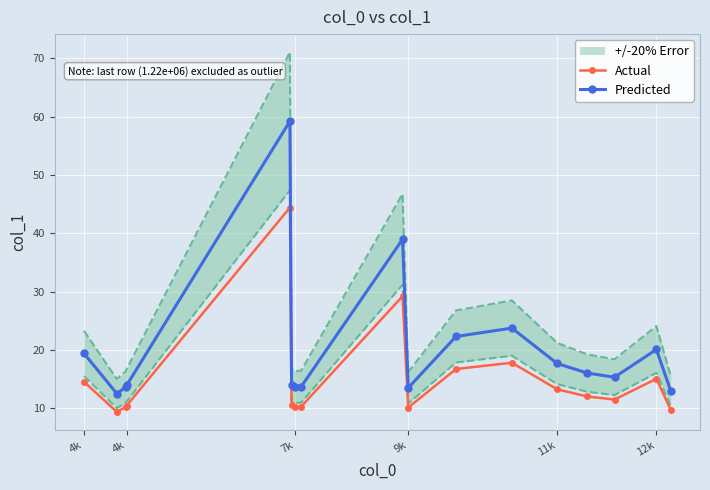

True or false: Actual and Predicted cross at least once.

False